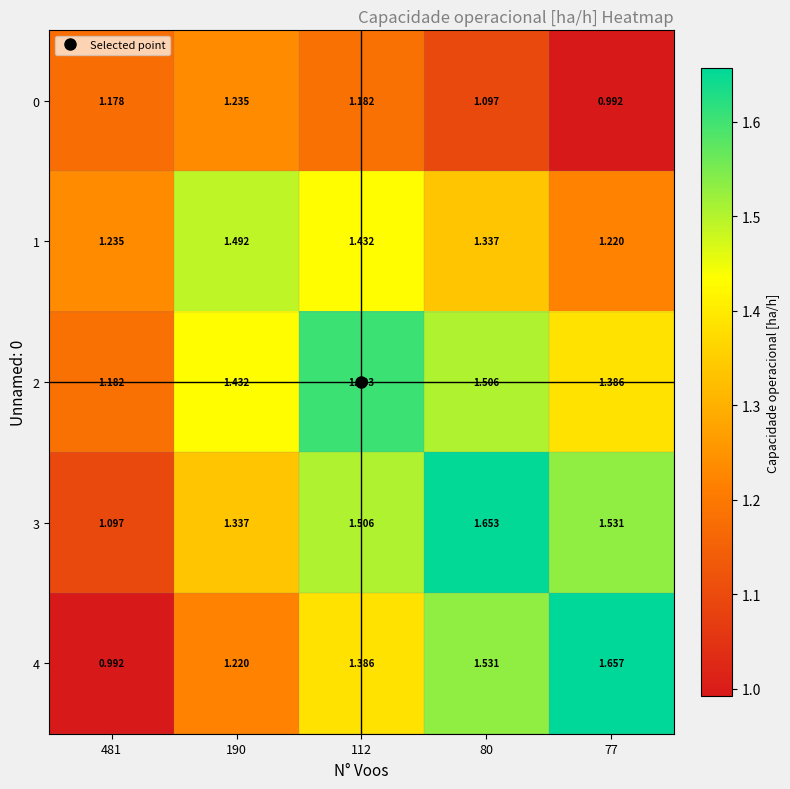

Rank the series at 77 from lowest to highest value.

0, 1, 2, 3, 4